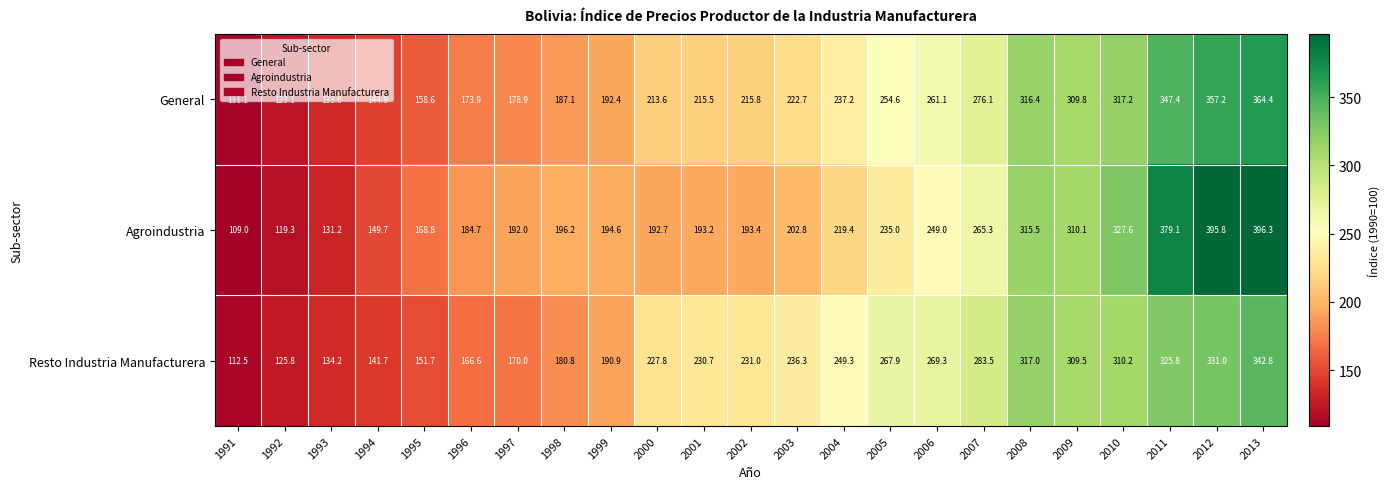

Which series changed the most between 2007 and 2009?

Agroindustria